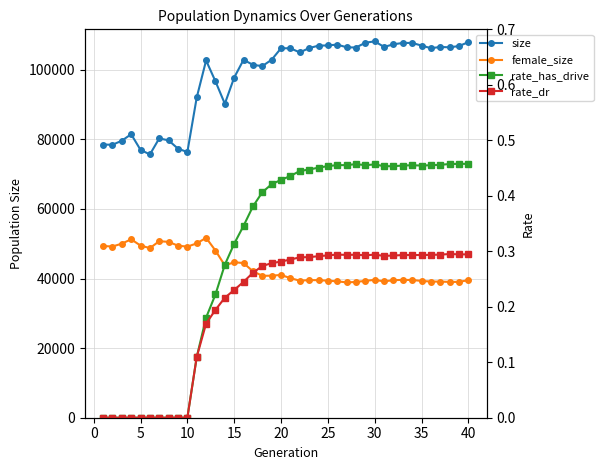

The rate_has_drive series shows 0.3 at 35. True or false?

False